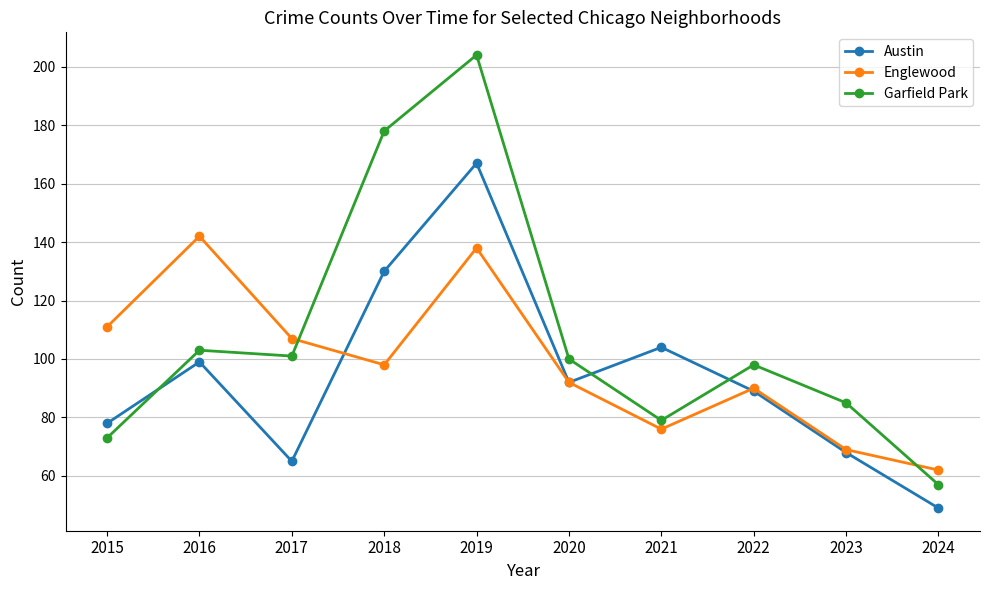

Where does the Englewood series first go above 98?

2015